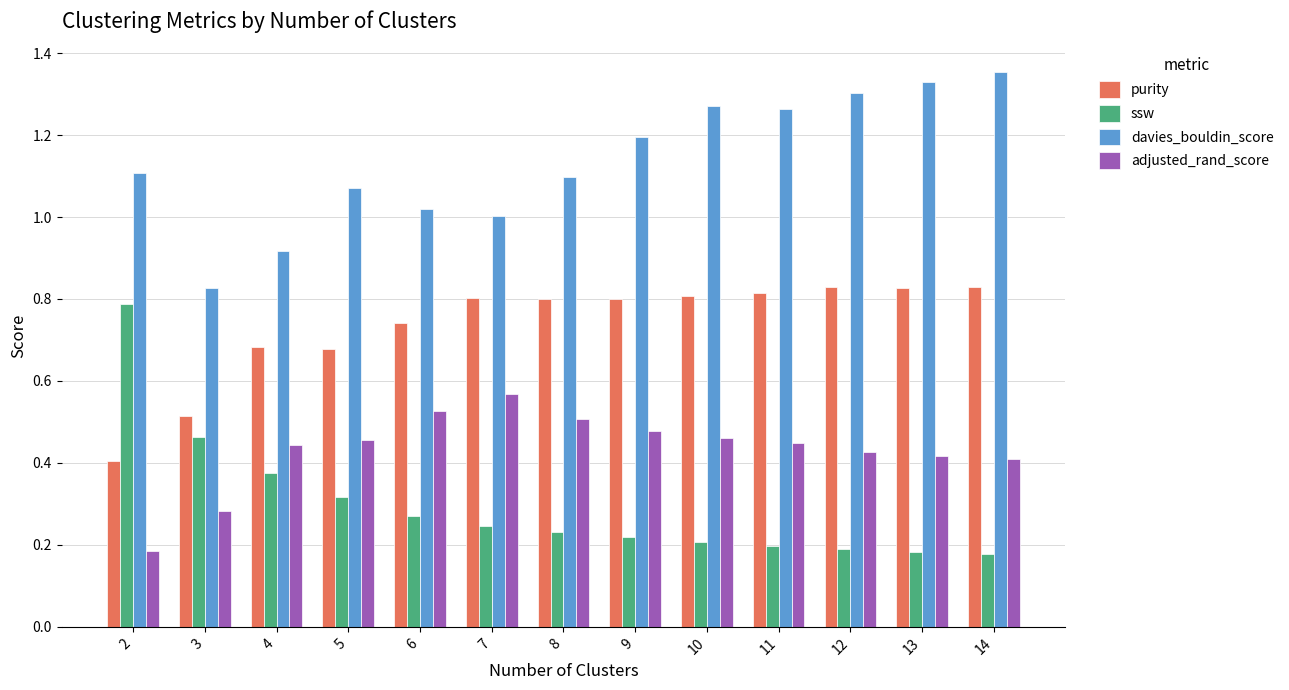

What is the total value across all series at 7?

2.6